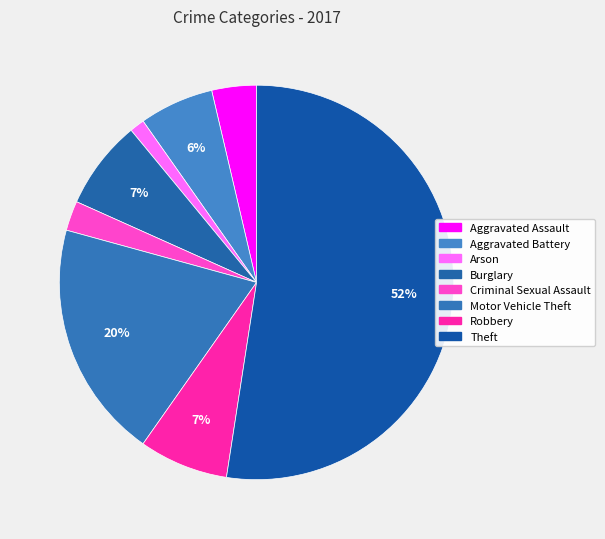

Count the number of slices in the pie.

8